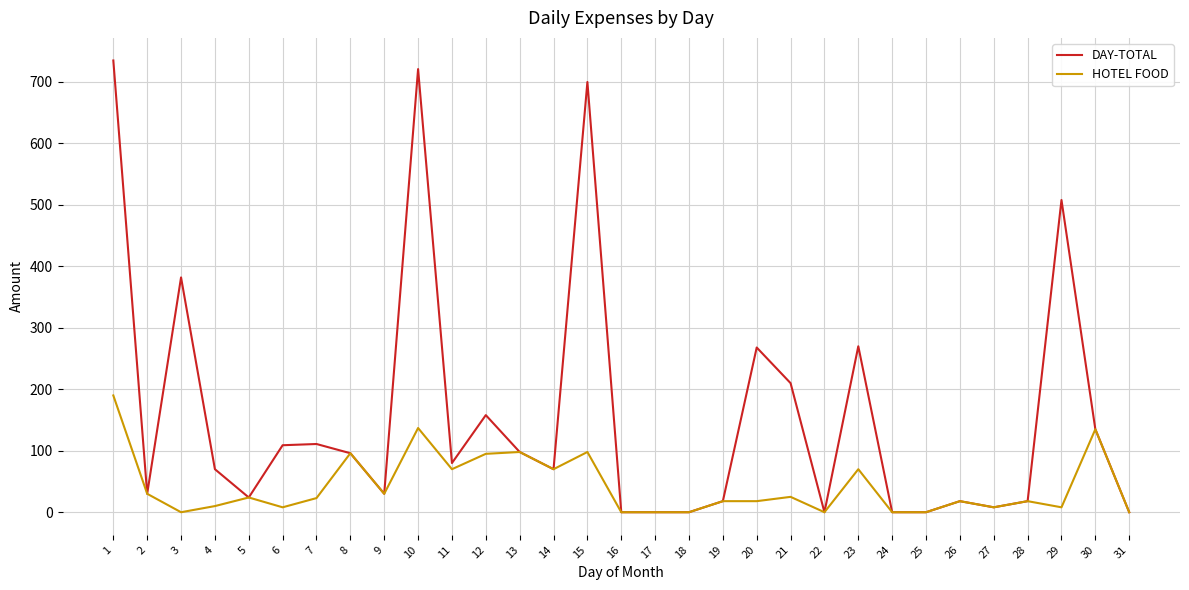

True or false: HOTEL FOOD has a value of 0 at 24.

True